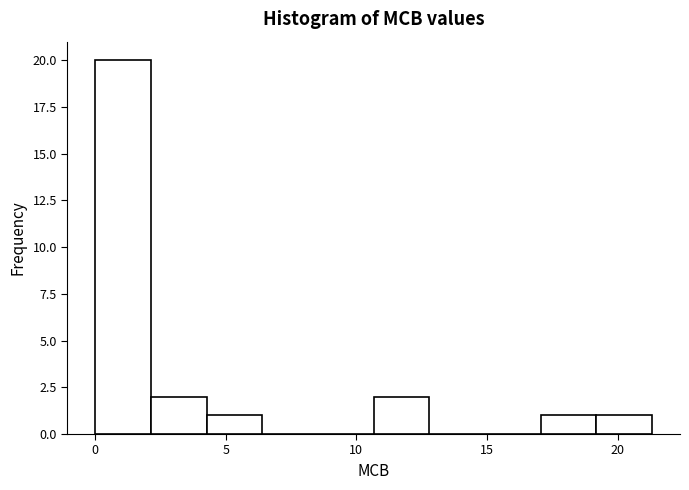

How tall is the bar that spans 10.5 to 13.0 on the x-axis? Neither the bar edges nor the heights are printed on the chart, so give them approximately, as read against the axes.

2